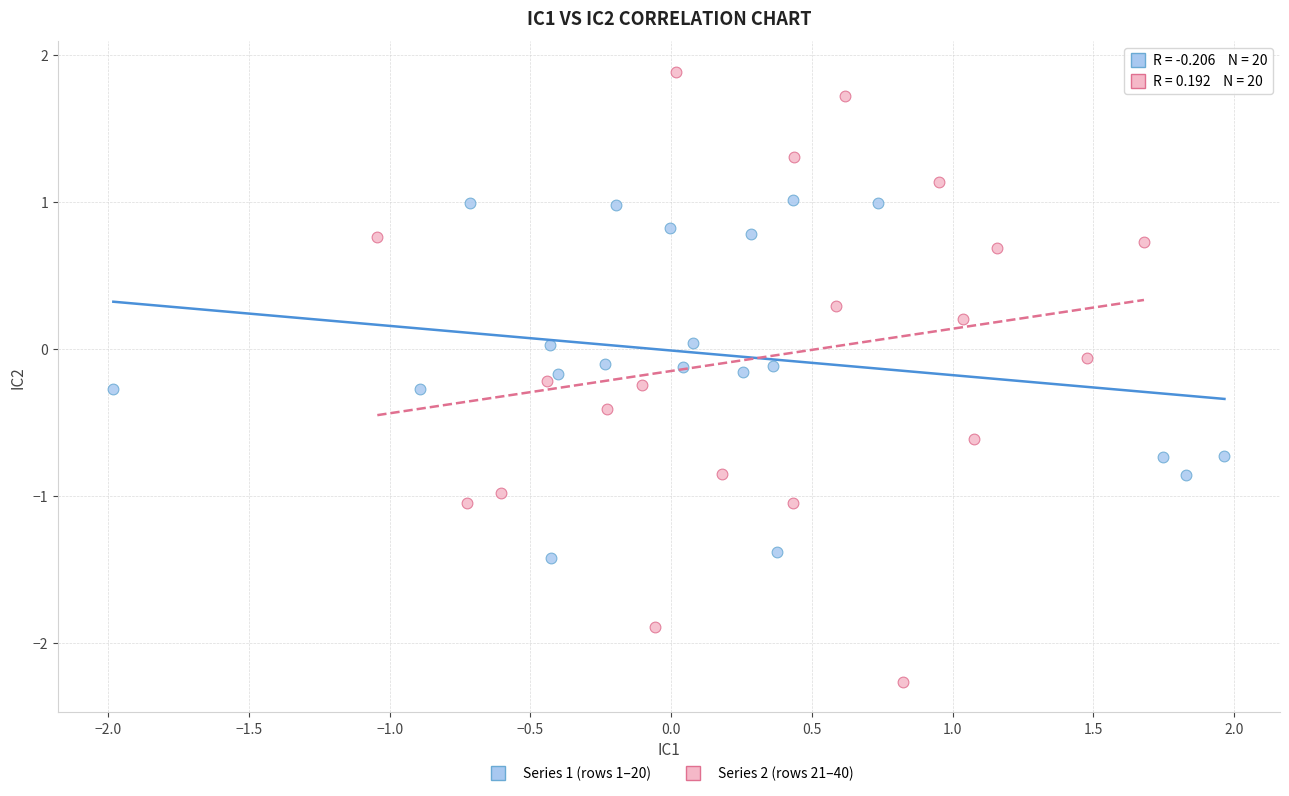

Which series reaches the maximum Y coordinate?

Series 2 (rows 21–40)